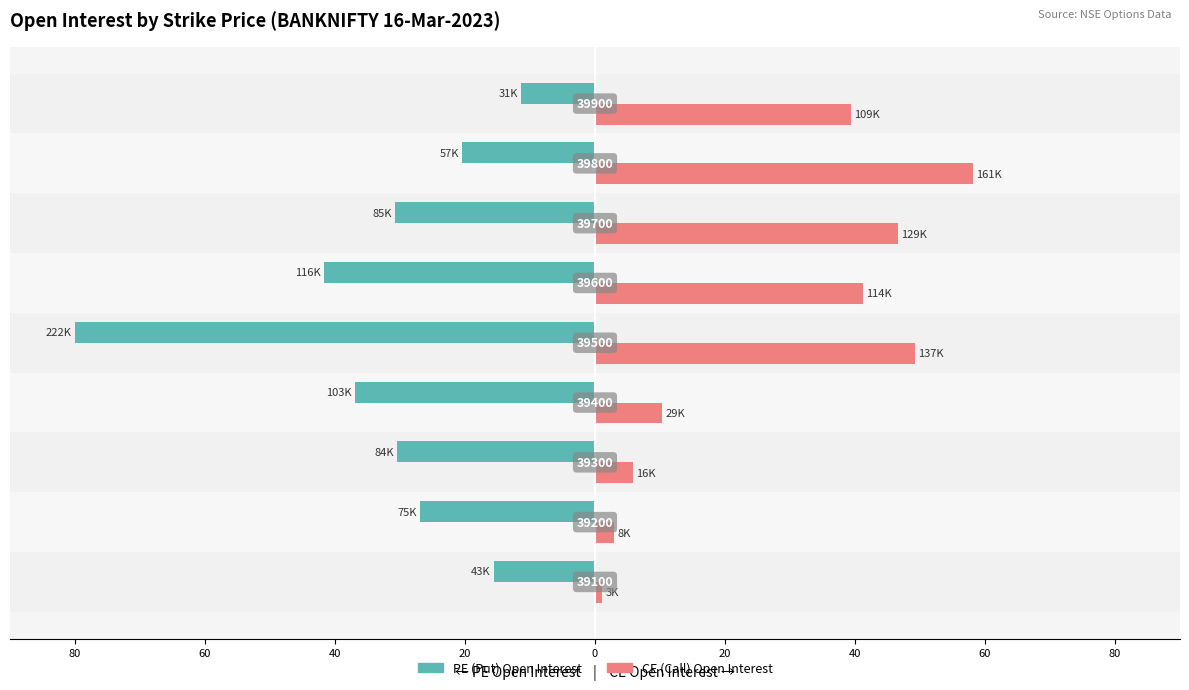

What are all the series names shown in the legend?

PE (Put) Open Interest, CE (Call) Open Interest